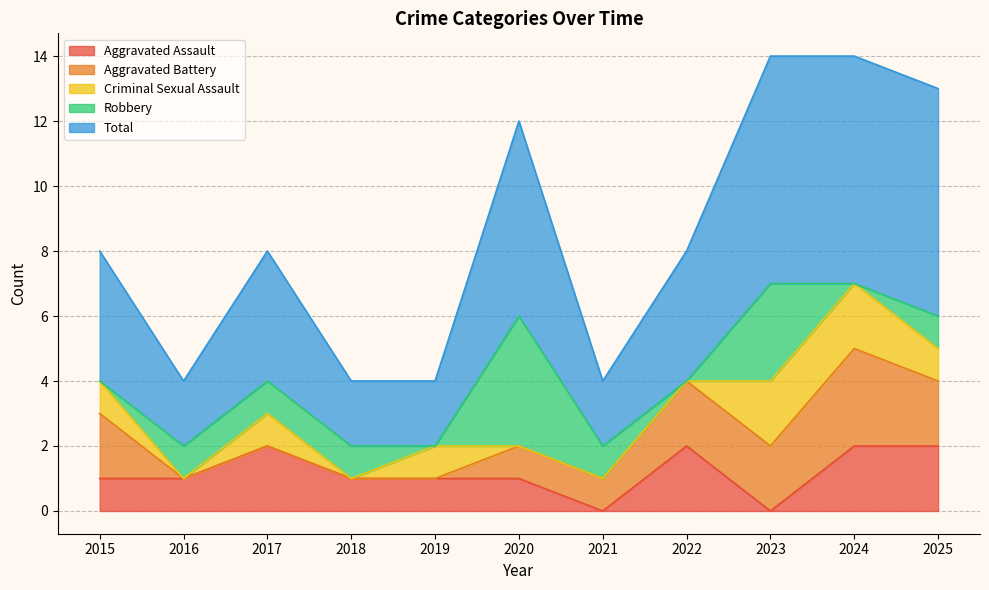

What is the highest value of the Robbery series?

4